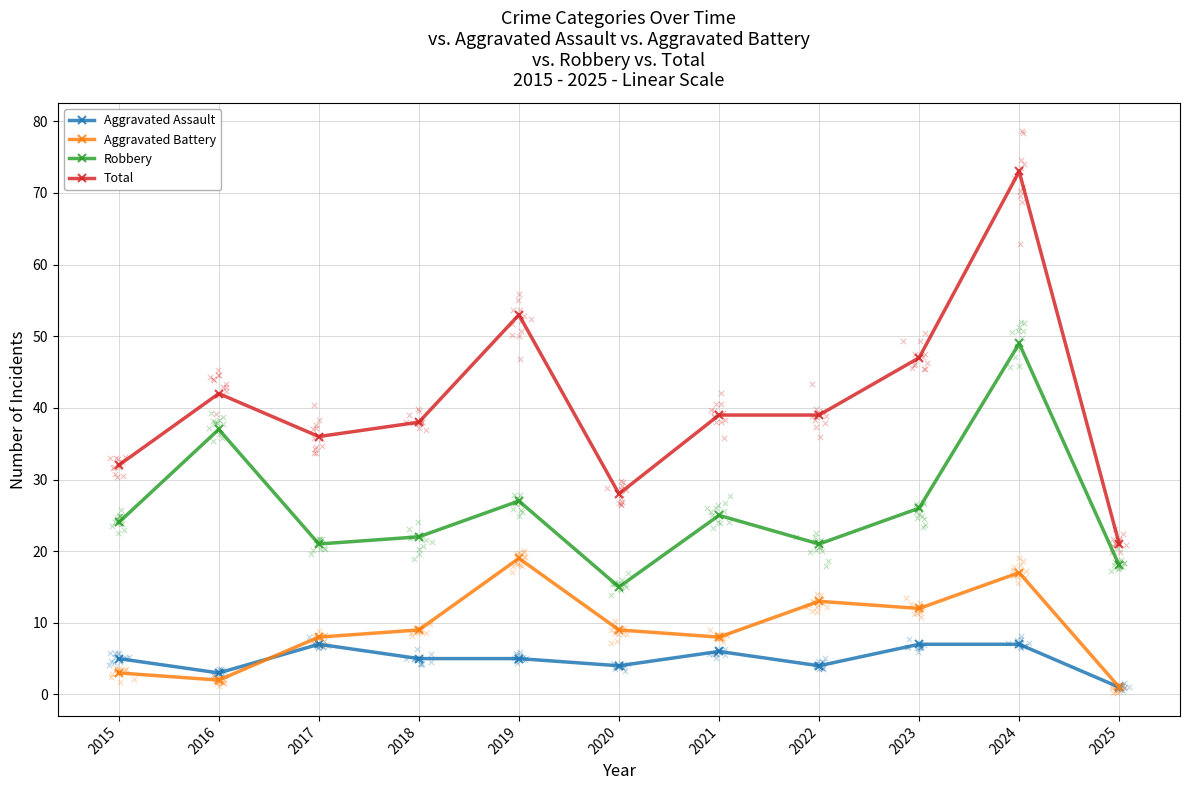

Is the value of Robbery at 2025 greater than the value of Total at 2025?

No